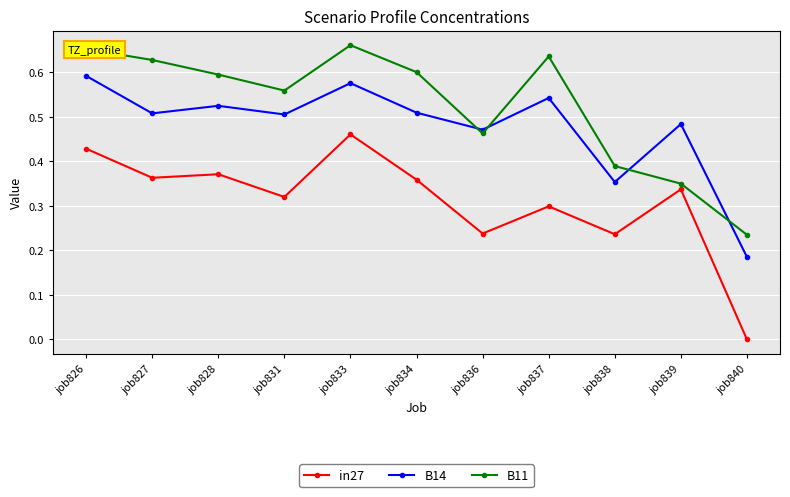

Which label corresponds to the largest value in the chart?

job833